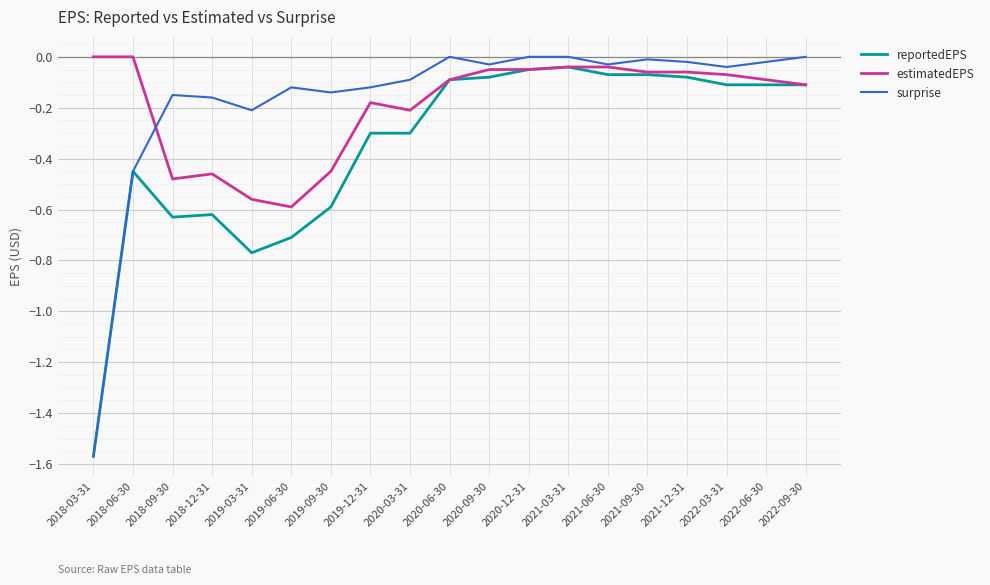

What is the spread (max minus min) of values at 2019-03-31?

0.6